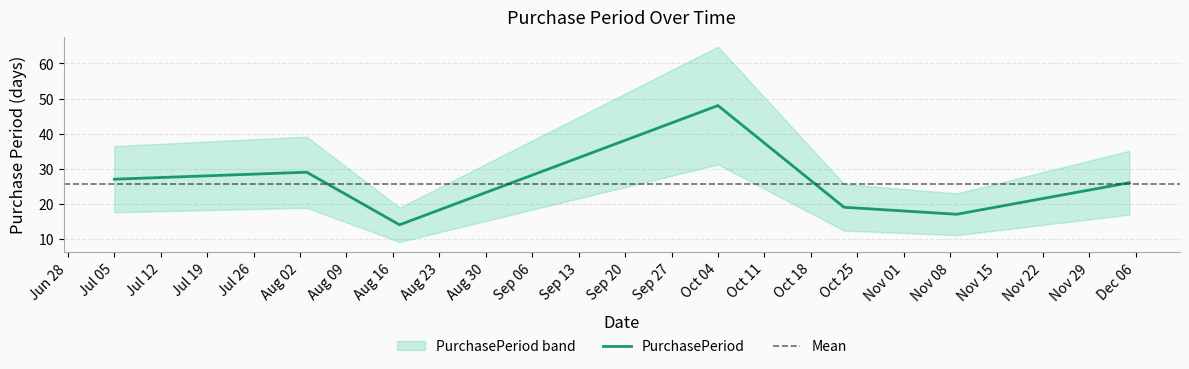

Reading right to left, list all the values displayed in this chart.

26	17	19	48	14	29	27